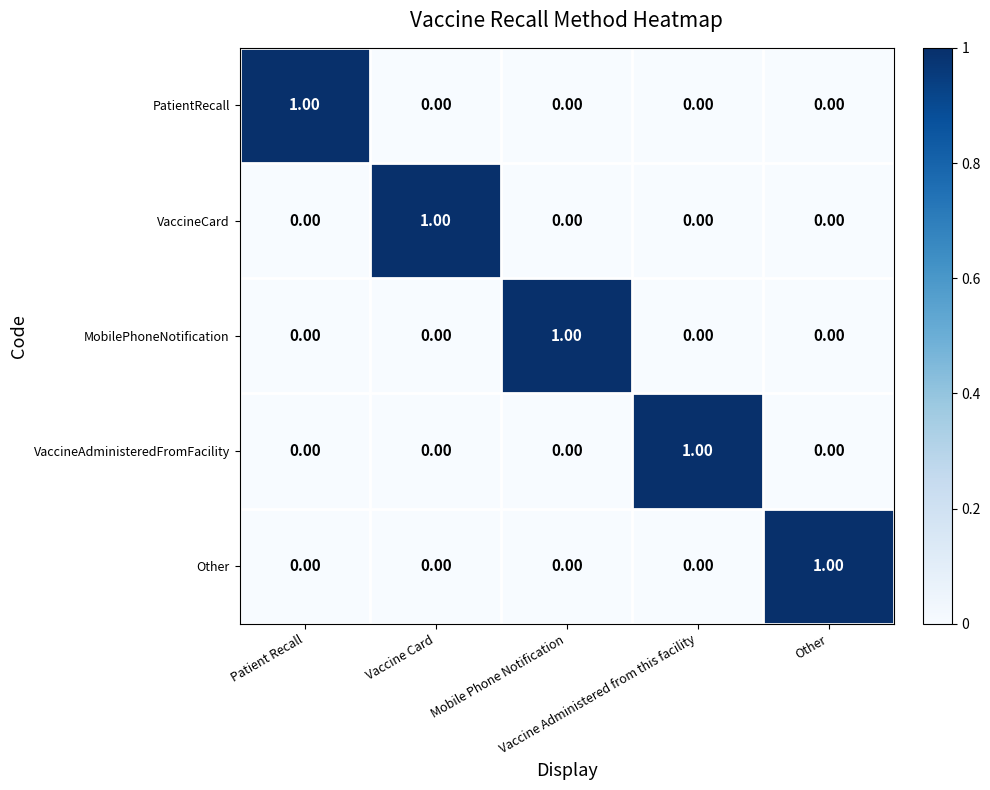

What is the difference between the highest and lowest values at Other?

1